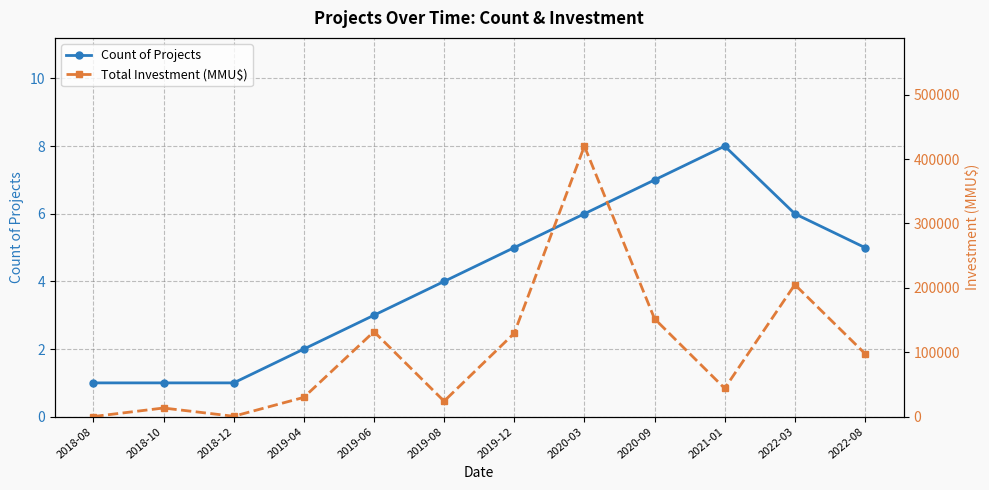

At which label is Total Investment (MMU$) closest to 210137?

2022-03